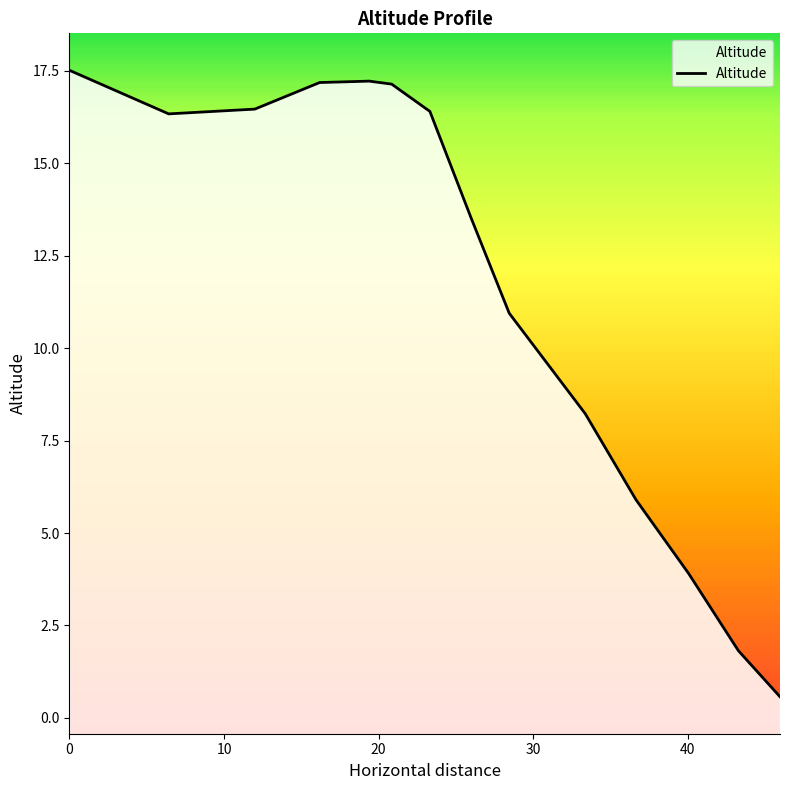

List the labels in order of value, smallest first.

45.95673715850356, 43.26935696218658, 40.04302296897629, 36.63925385347367, 33.36218485743817, 28.44505124164332, 25.98160404783925, 6.420732746192613, 23.31410401402676, 11.99237590397405, 20.84208156891799, 16.18290360954399, 19.38816933051234, 0.0